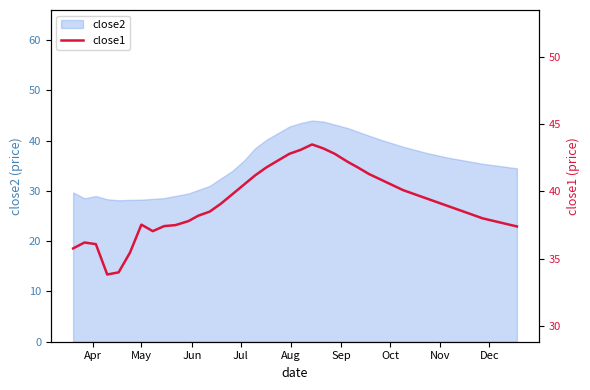

What is the value of the 19th point from the left?

42.3